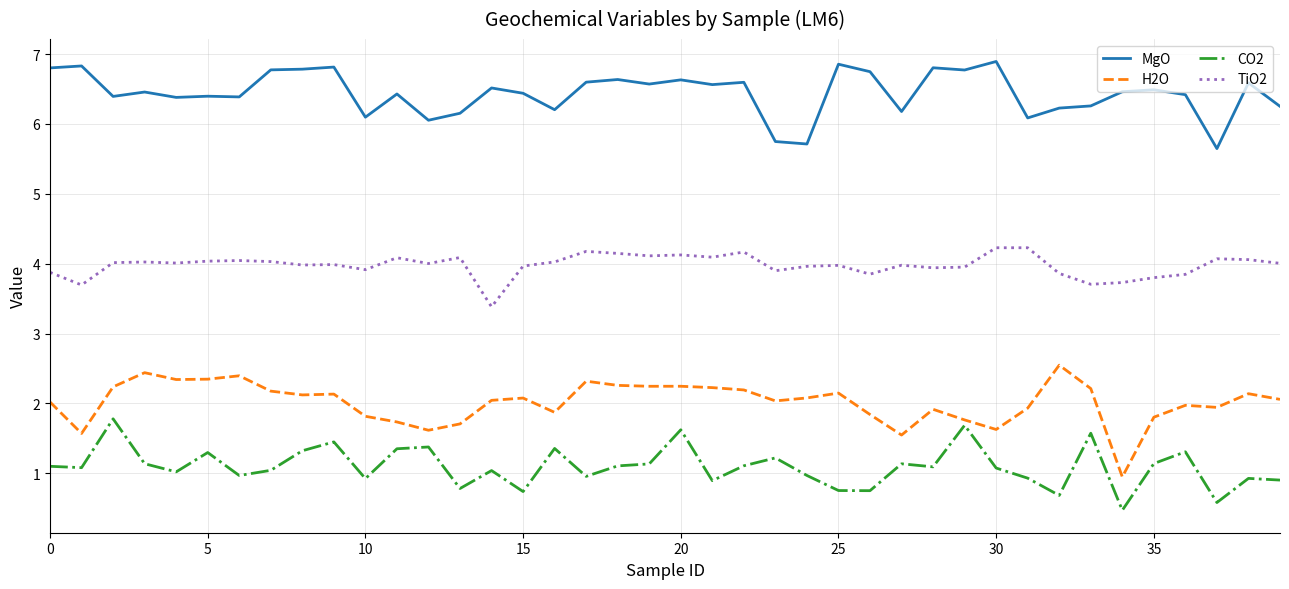

How many series are shown in this chart?

4